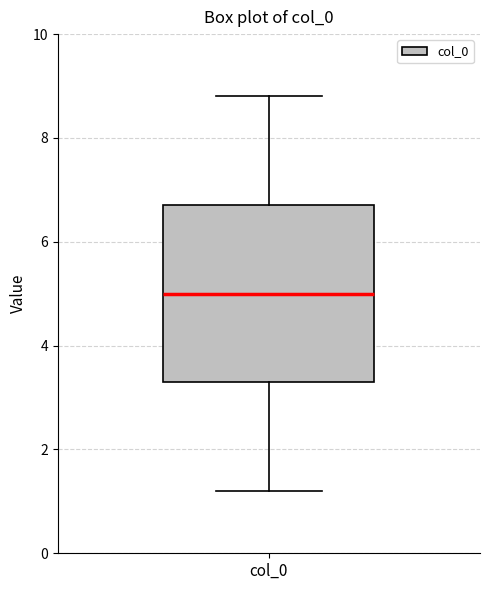

Read this box plot against the y-axis: the position of the median line, the range covered by the box, and the ends of both whiskers. The values are not printed on the chart, so give them approximately, as read against the axis.

median 5.0, box 3.2 to 6.8, whiskers 1.2 to 8.8